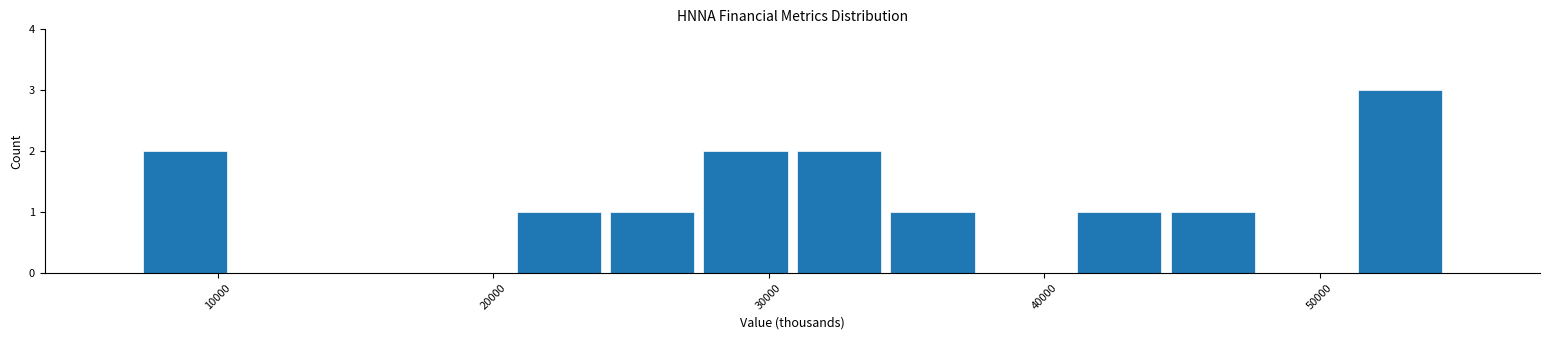

Read against the x-axis, roughly where is the centre of the tallest bar?

53000